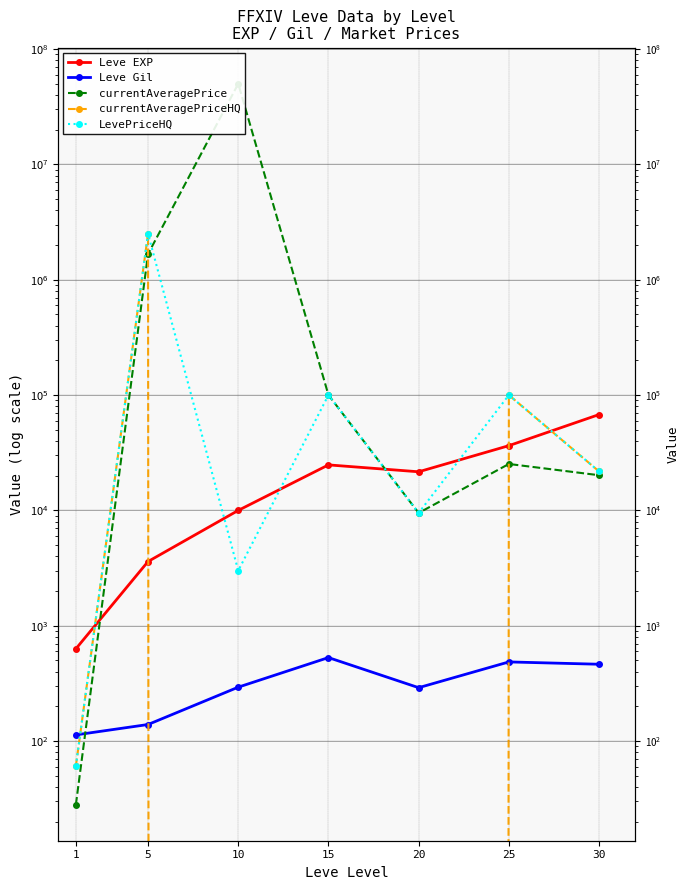

Count the number of categories in the chart.

7